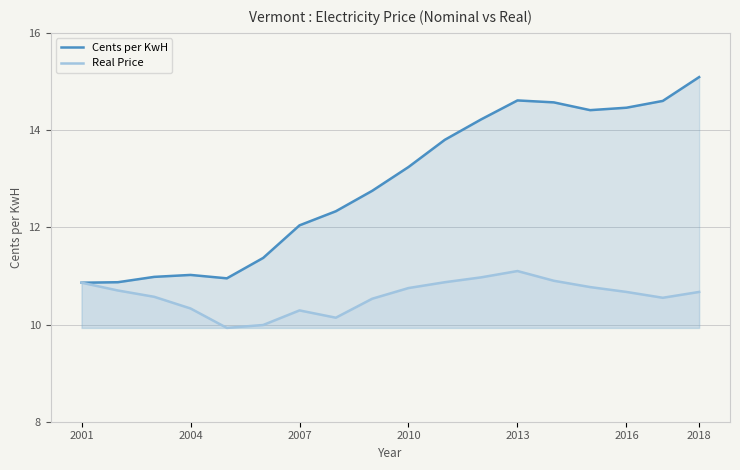

True or false: Cents per KwH and Real Price cross at least once.

False